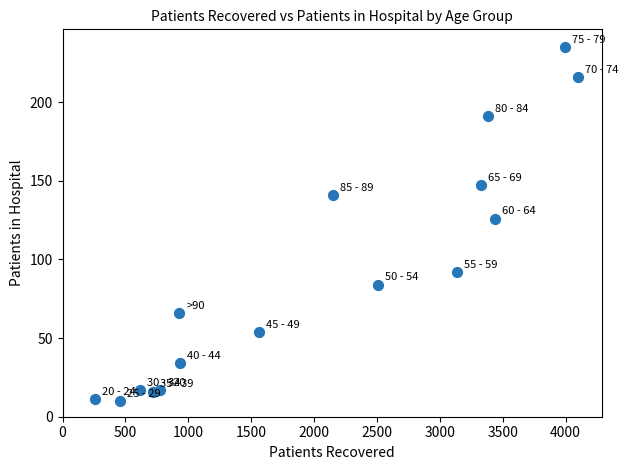

What is the range of Y values (max minus min)?

225